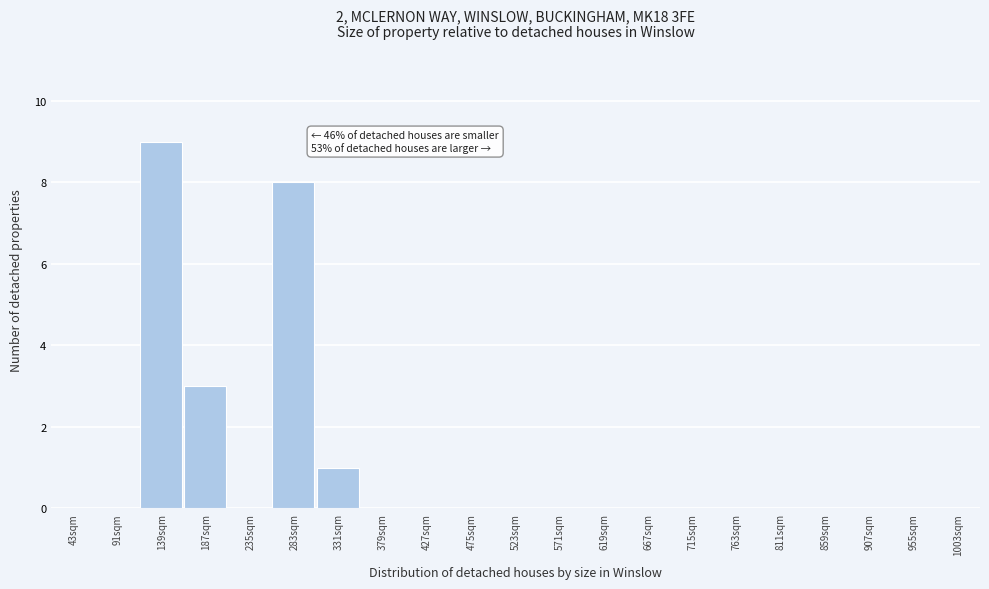

Reading left to right, extract all data points from this chart.

43sqm=0	91sqm=0	139sqm=9	187sqm=3	235sqm=0	283sqm=8	331sqm=1	379sqm=0	427sqm=0	475sqm=0	523sqm=0	571sqm=0	619sqm=0	667sqm=0	715sqm=0	763sqm=0	811sqm=0	859sqm=0	907sqm=0	955sqm=0	1003sqm=0